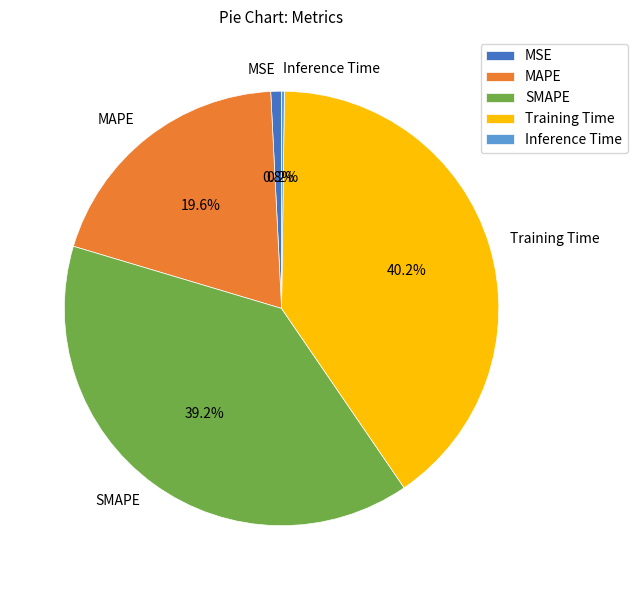

To the nearest percent, what percentage of the pie is MSE?

1%